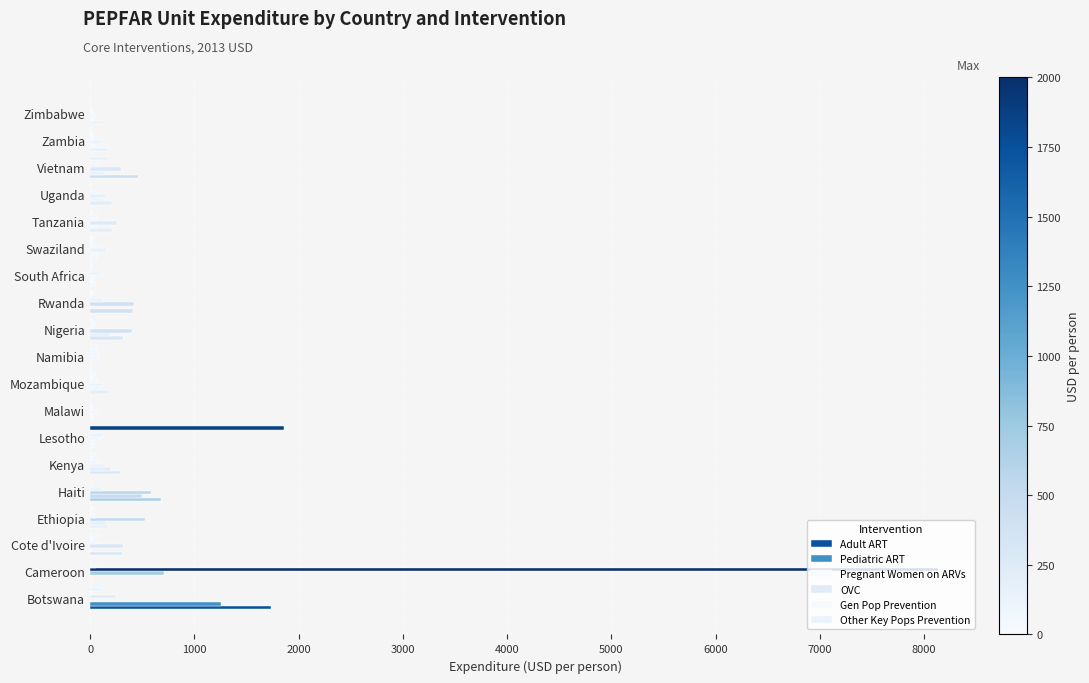

Count the number of categories in the chart.

19